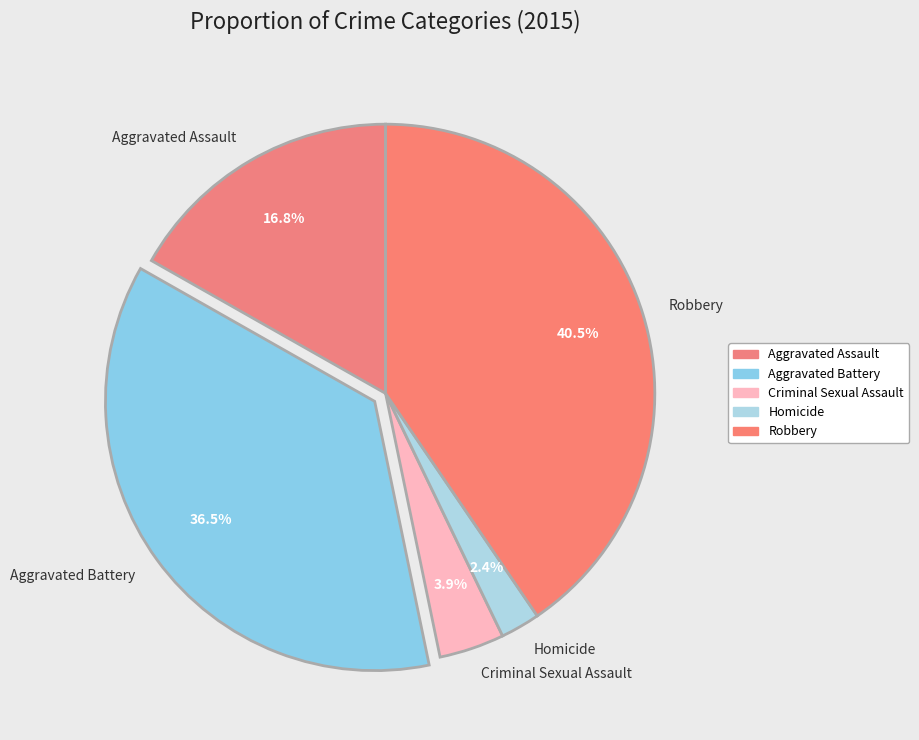

Which slice is the smallest?

Homicide